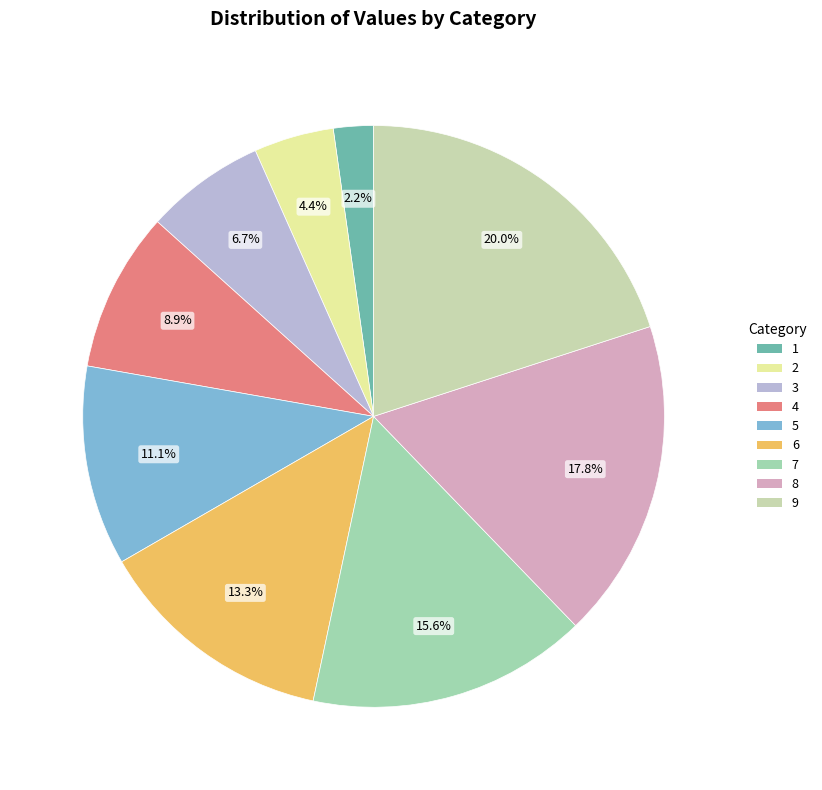

Rank the categories by value from lowest to highest.

1, 2, 3, 4, 5, 6, 7, 8, 9